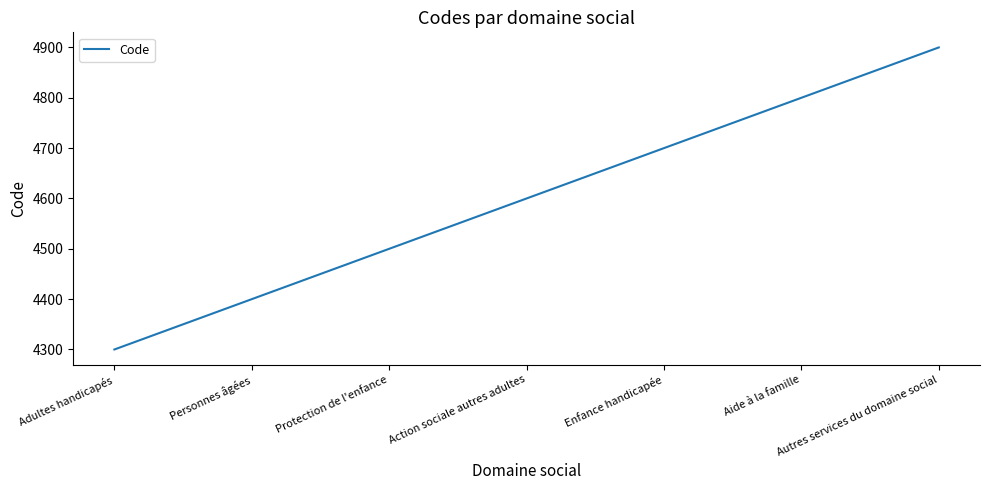

List the labels in order of value, largest first.

Autres services du domaine social, Aide à la famille, Enfance handicapée, Action sociale autres adultes, Protection de l'enfance, Personnes âgées, Adultes handicapés